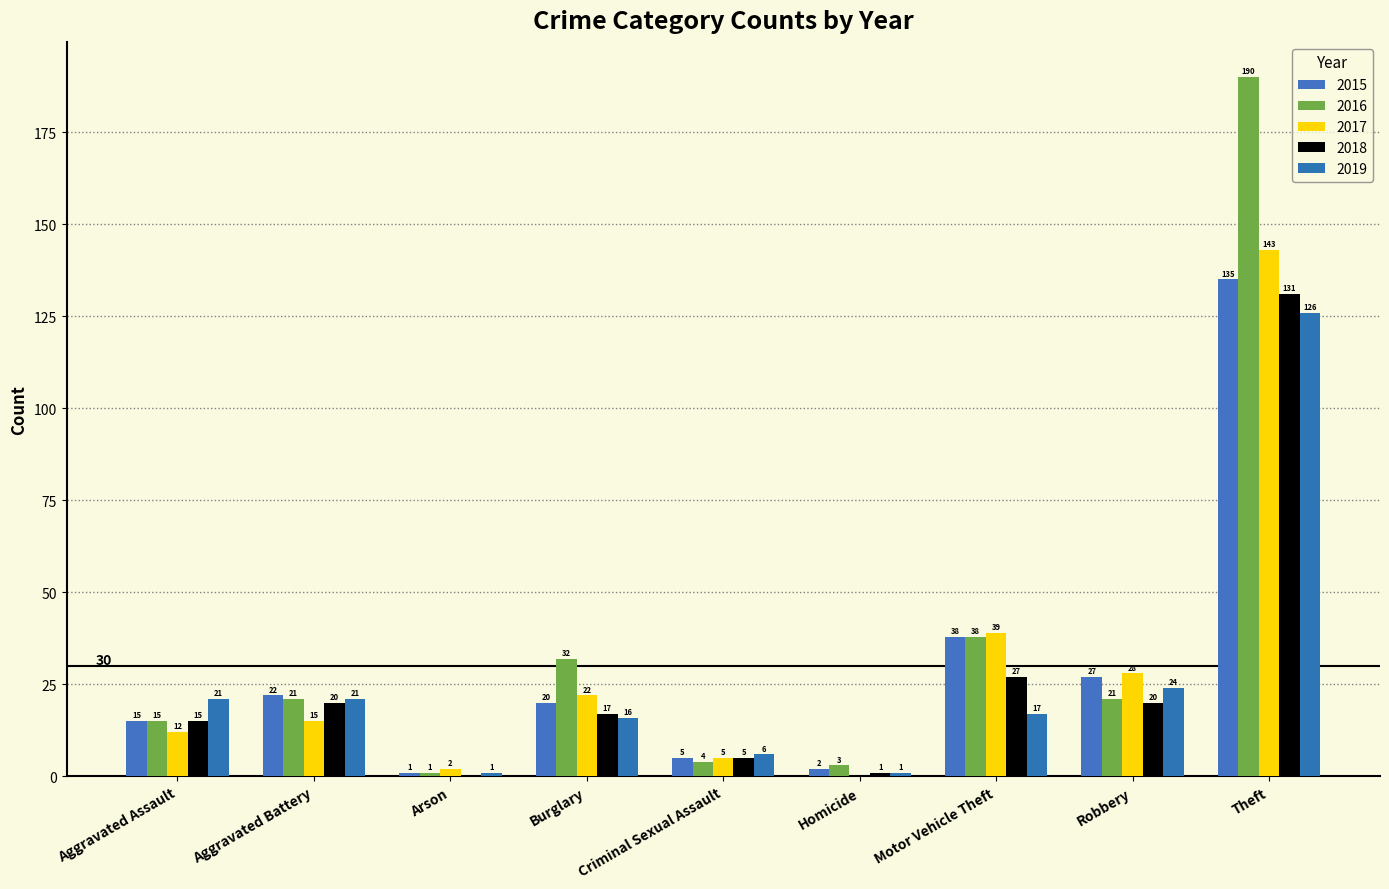

At which label does 2017 reach its minimum?

Homicide